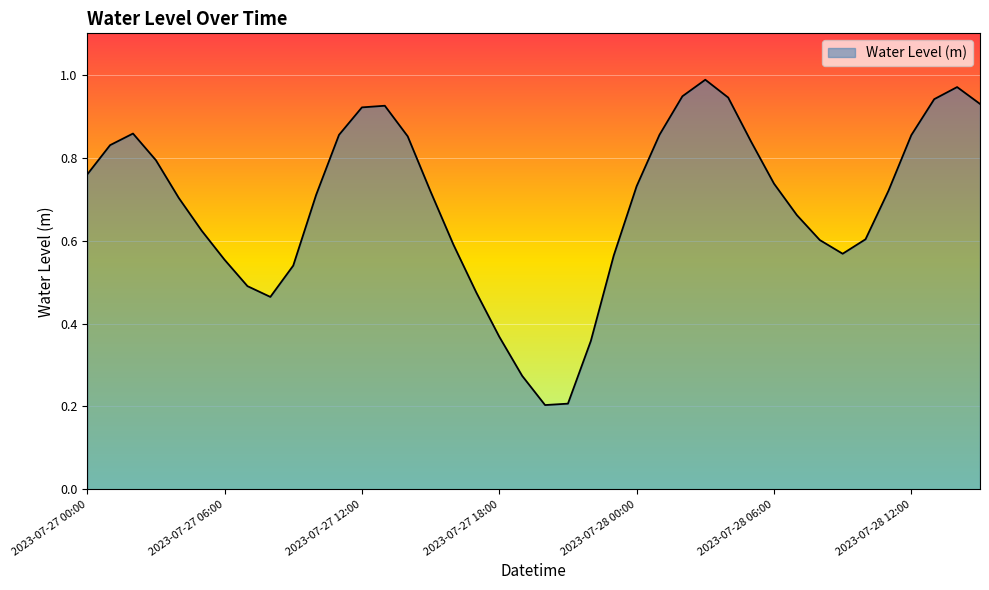

Reading left to right, extract all data points from this chart.

2023-07-27 00:00=0.8	2023-07-27 01:00=0.8	2023-07-27 02:00=0.9	2023-07-27 03:00=0.8	2023-07-27 04:00=0.7	2023-07-27 05:00=0.6	2023-07-27 06:00=0.6	2023-07-27 07:00=0.5	2023-07-27 08:00=0.5	2023-07-27 09:00=0.5	2023-07-27 10:00=0.7	2023-07-27 11:00=0.9	2023-07-27 12:00=0.9	2023-07-27 13:00=0.9	2023-07-27 14:00=0.9	2023-07-27 15:00=0.7	2023-07-27 16:00=0.6	2023-07-27 17:00=0.5	2023-07-27 18:00=0.4	2023-07-27 19:00=0.3	2023-07-27 20:00=0.2	2023-07-27 21:00=0.2	2023-07-27 22:00=0.4	2023-07-27 23:00=0.6	2023-07-28 00:00=0.7	2023-07-28 01:00=0.9	2023-07-28 02:00=0.9	2023-07-28 03:00=1.0	2023-07-28 04:00=0.9	2023-07-28 05:00=0.8	2023-07-28 06:00=0.7	2023-07-28 07:00=0.7	2023-07-28 08:00=0.6	2023-07-28 09:00=0.6	2023-07-28 10:00=0.6	2023-07-28 11:00=0.7	2023-07-28 12:00=0.9	2023-07-28 13:00=0.9	2023-07-28 14:00=1.0	2023-07-28 15:00=0.9